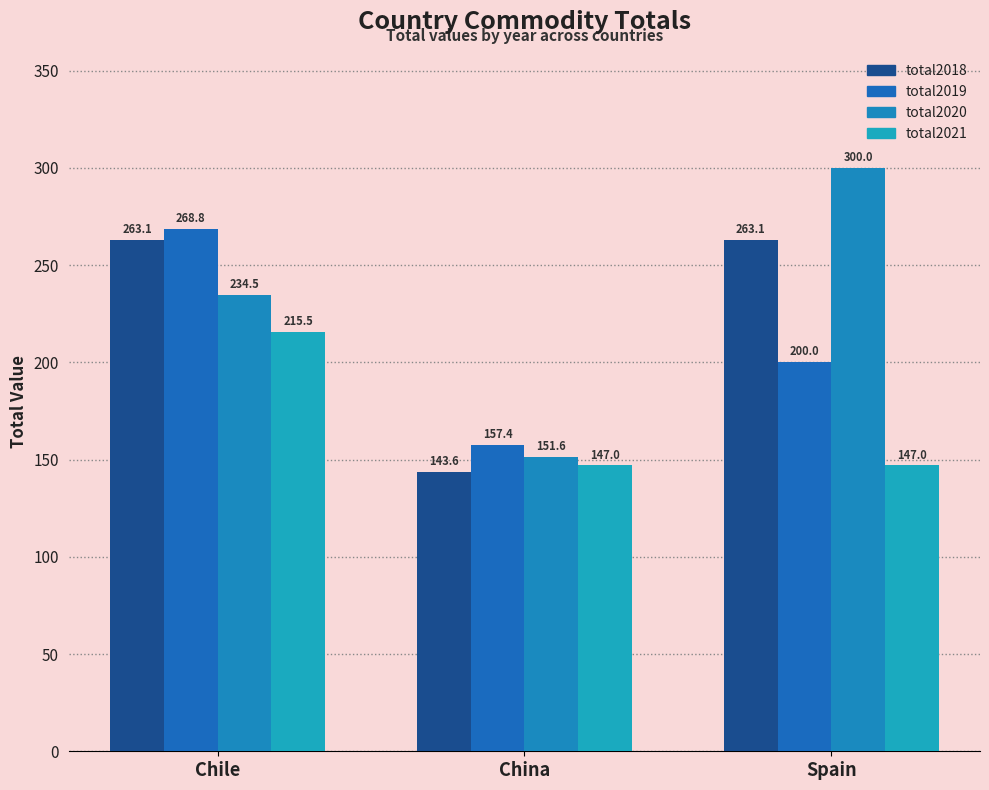

Rank the categories by total2019 value from lowest to highest.

China, Spain, Chile